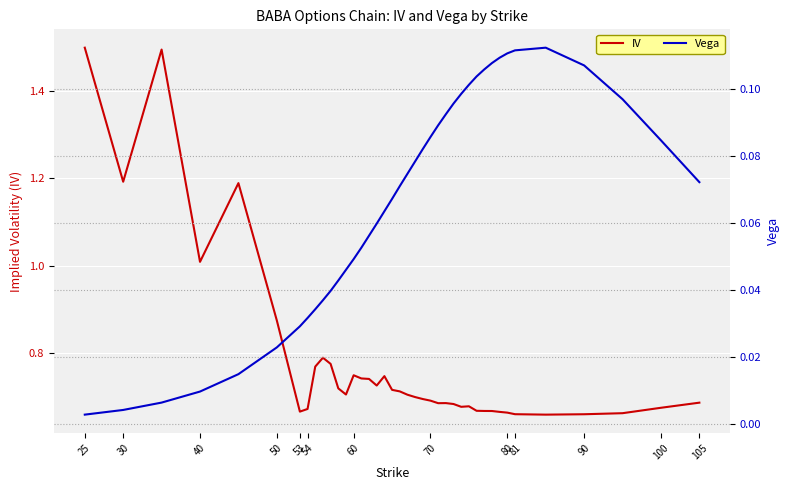

The IV series shows 0.4 at 50. True or false?

False